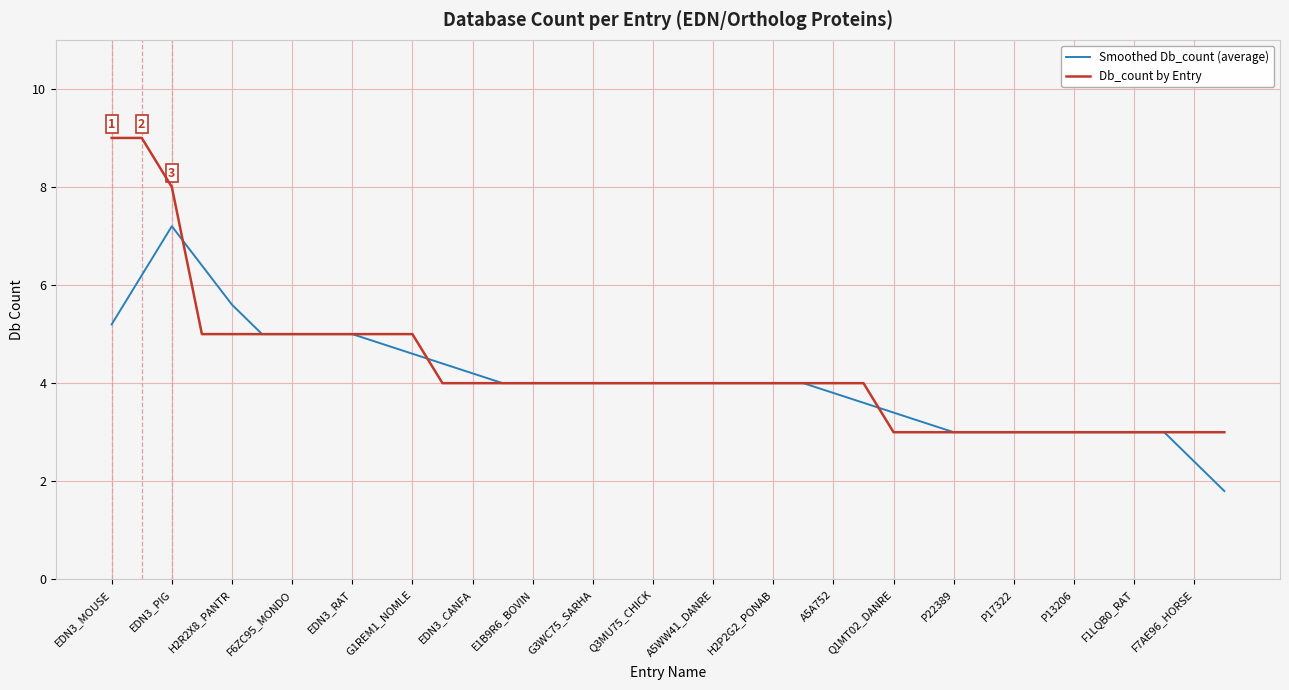

Which series has the largest range (max minus min)?

Db_count by Entry